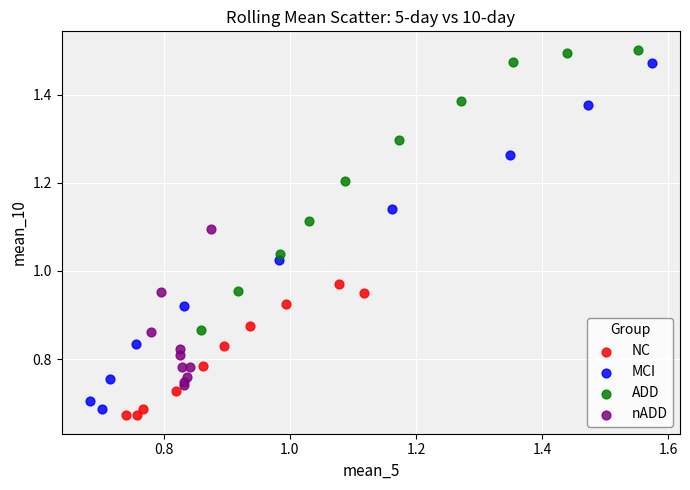

What are all the series names shown in the legend?

NC, MCI, ADD, nADD